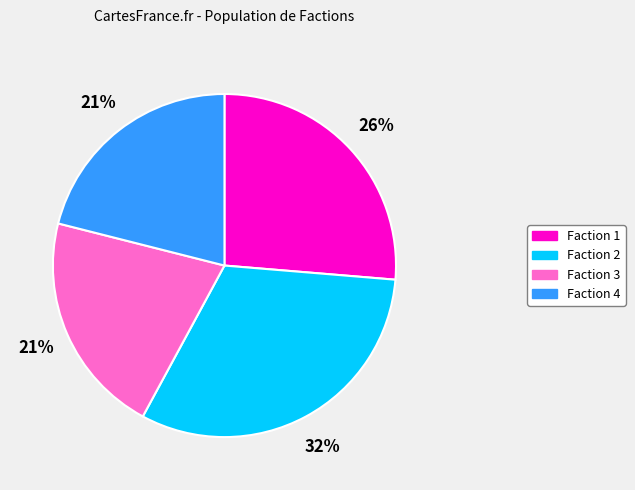

The Faction 4 slice represents 1% of the pie. True or false?

False